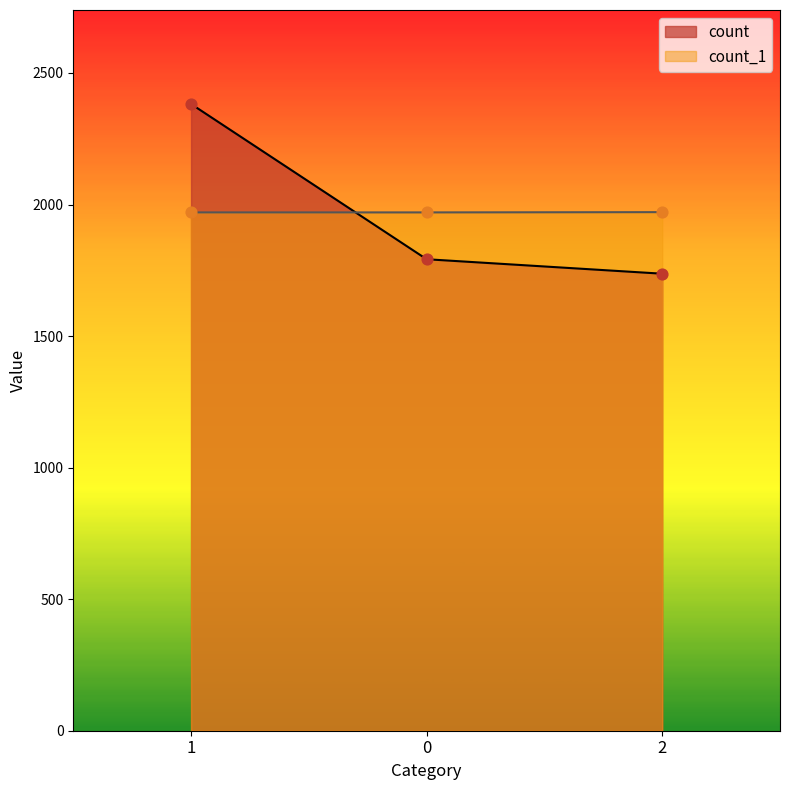

What are all the series names shown in the legend?

count, count_1